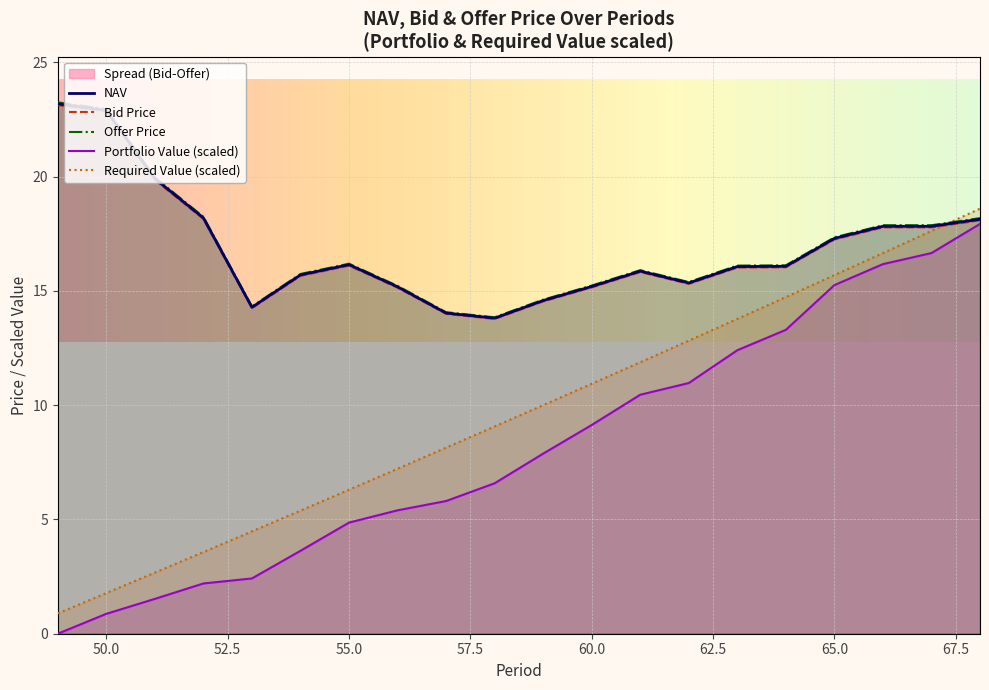

Between 52 and 56, which is larger?

52